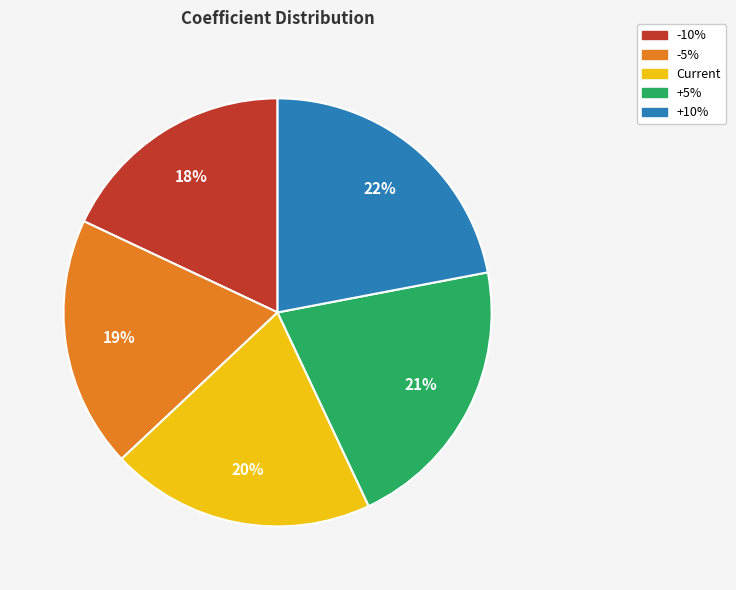

To the nearest percent, what is the average slice percentage?

20%